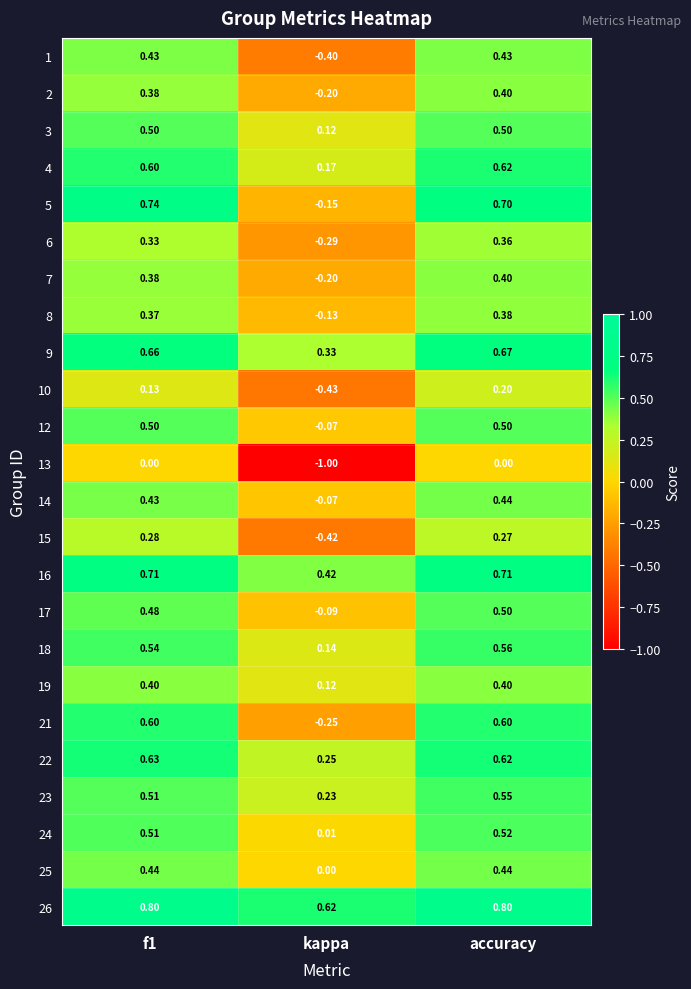

How many categories are shown in the chart?

3